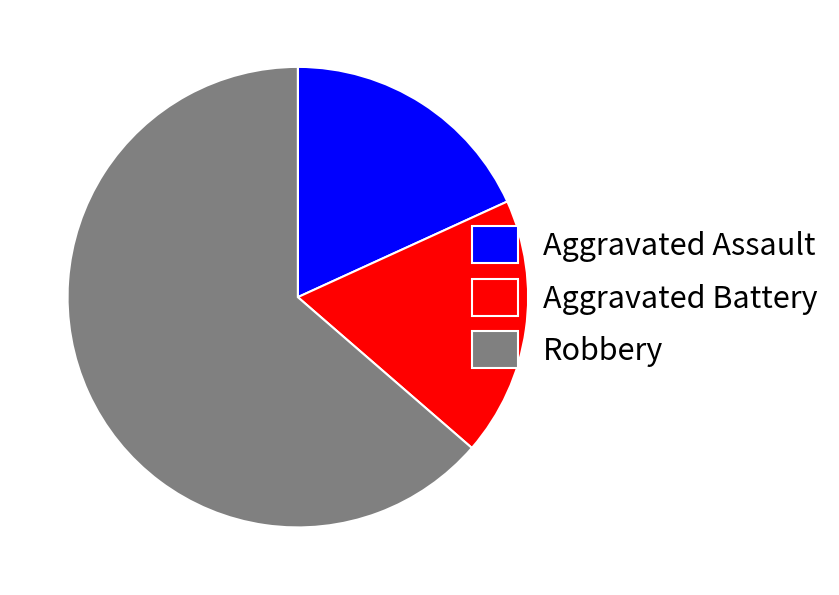

True or false: Aggravated Assault accounts for 18% of the total.

True